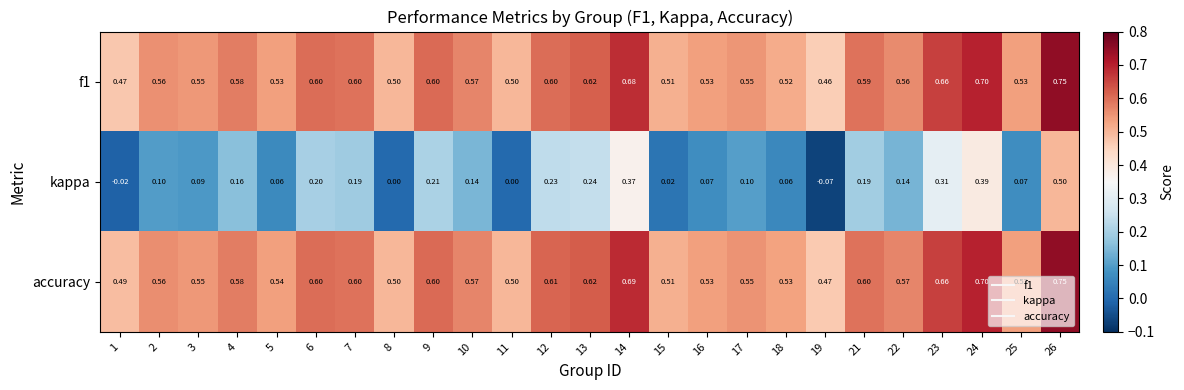

Is the value of f1 at 25 greater than the value of accuracy at 6?

No